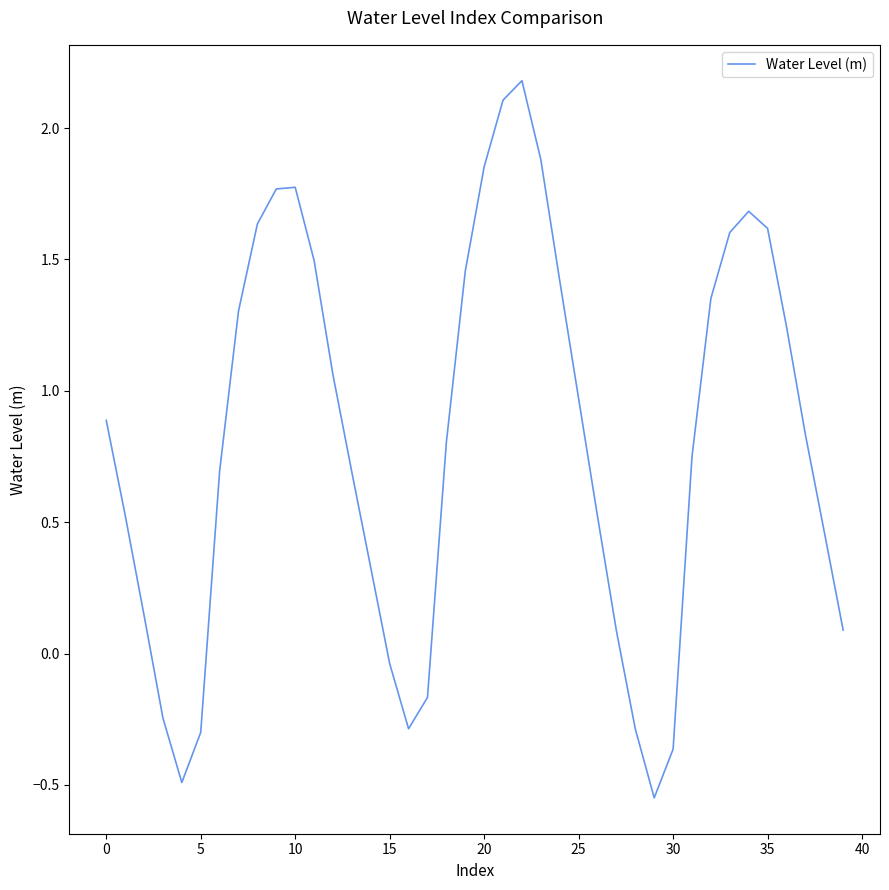

What is the difference between the maximum and minimum values?

2.7